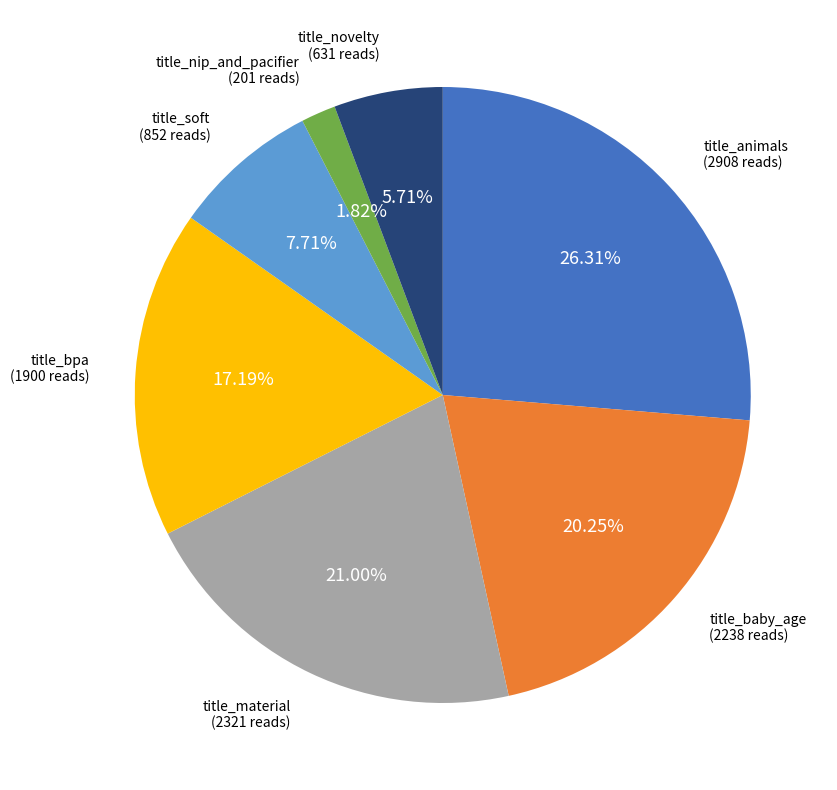

What is the total percentage of title_nip_and_pacifier and title_material?

22.8%